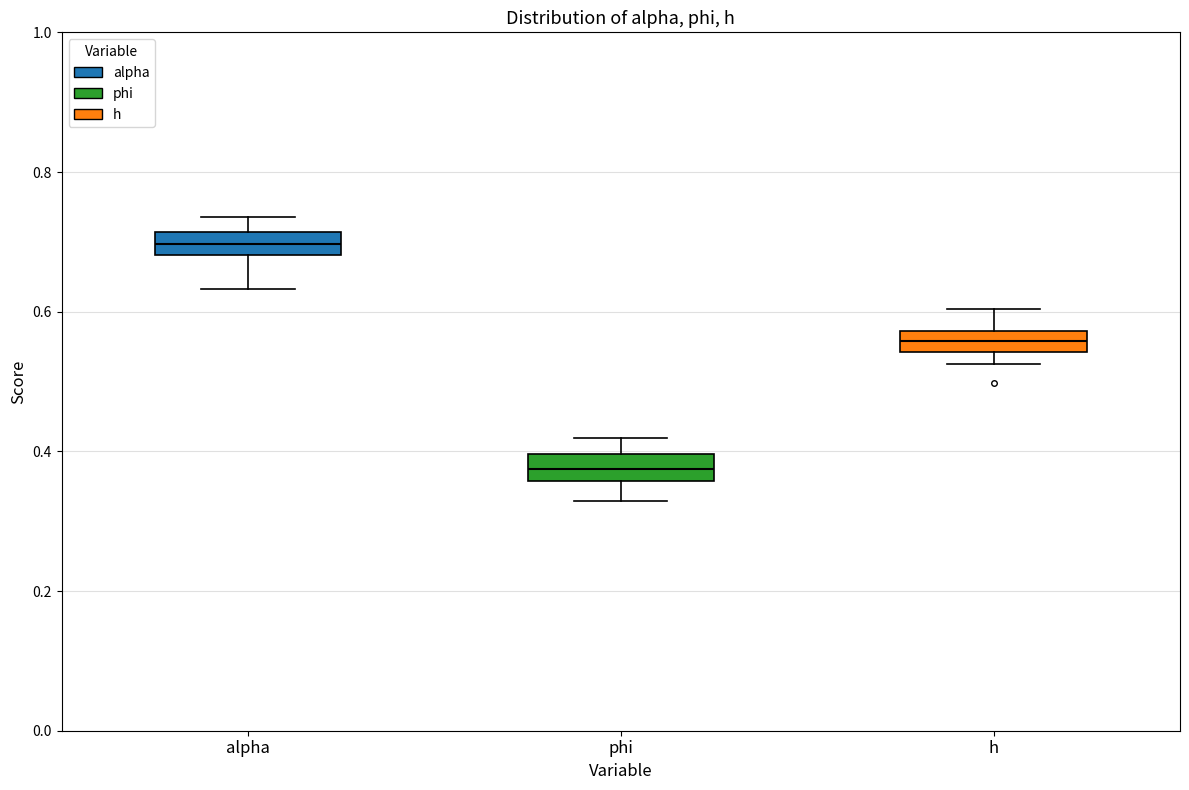

Which box has the highest median line?

alpha